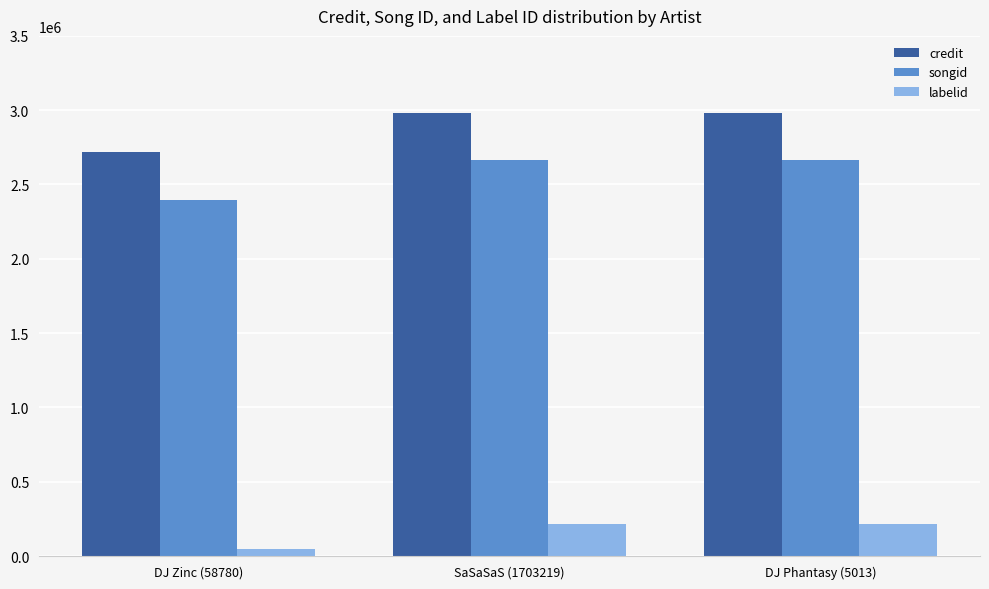

Rank the series by their maximum value, from highest to lowest.

credit, songid, labelid